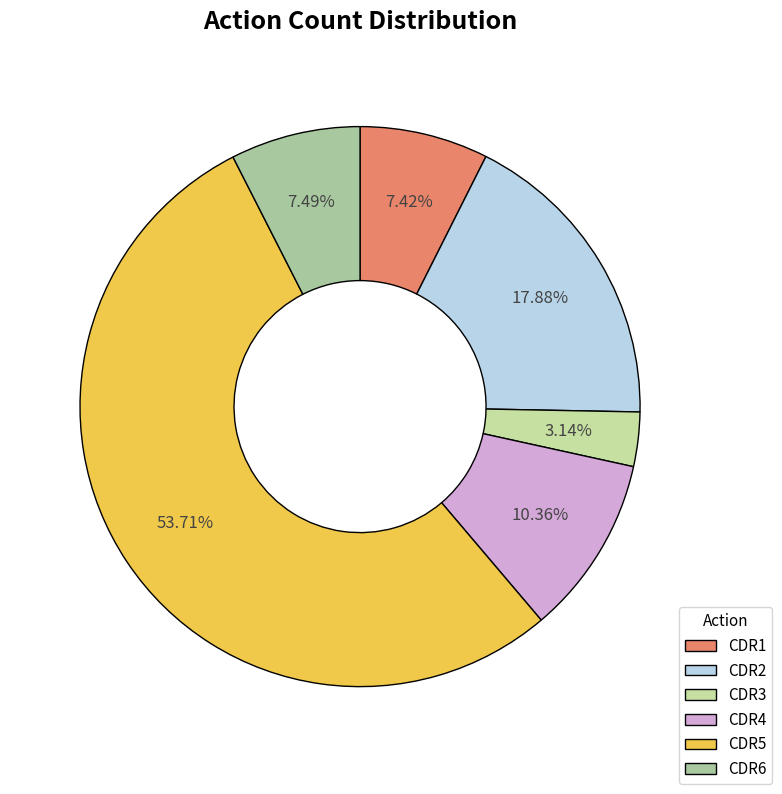

How much of the chart is everything except CDR2?

82.1%